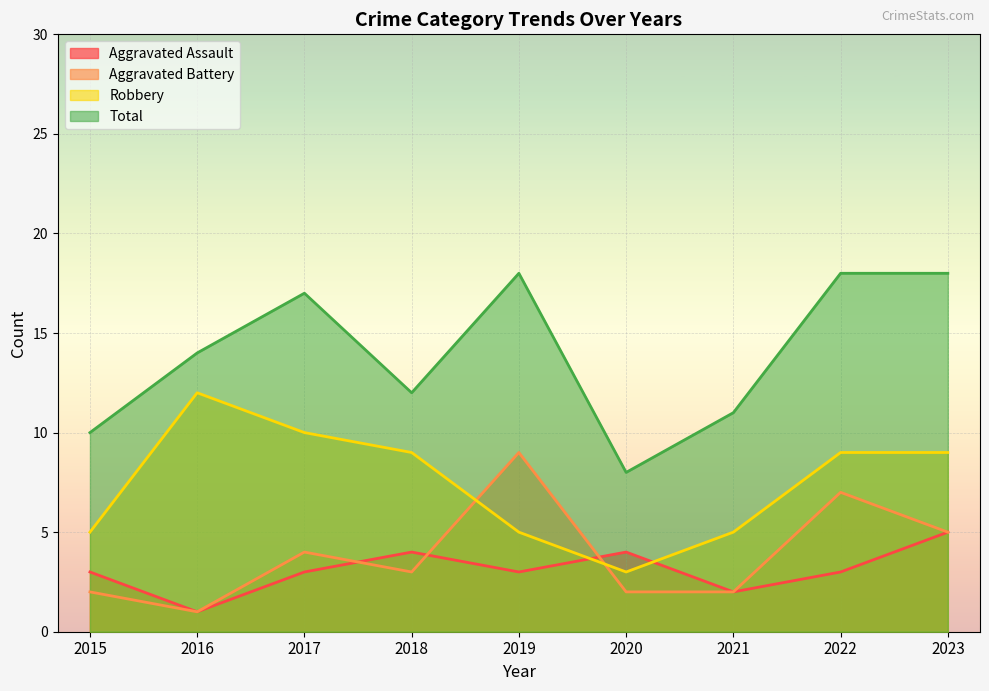

Which label corresponds to the smallest value in the chart?

2016